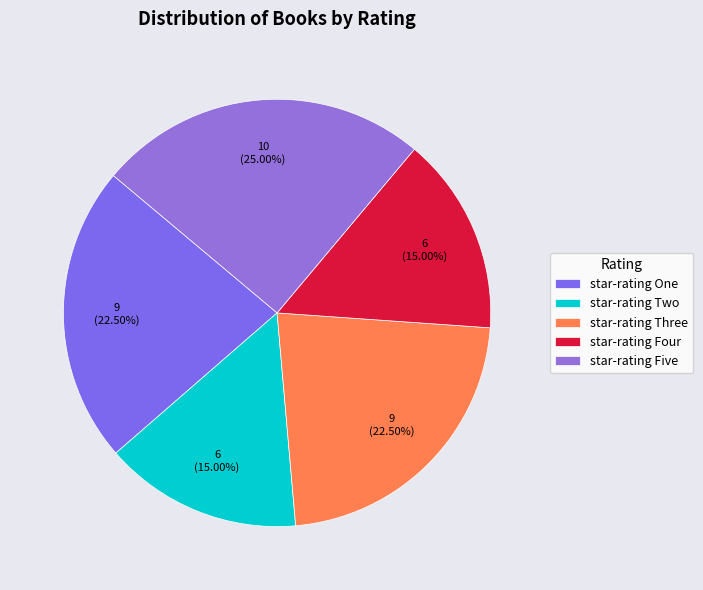

What percentage is NOT represented by star-rating Four?

85.0%